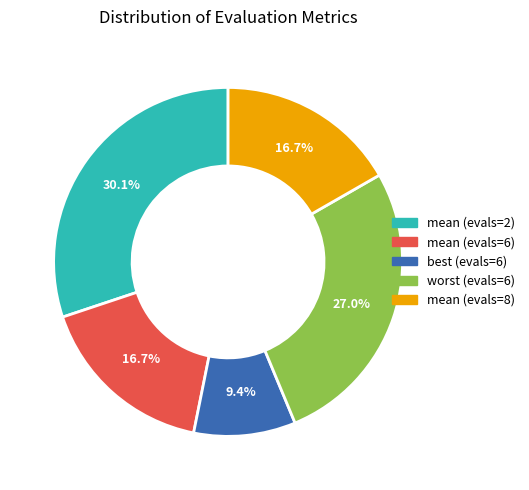

How much of the chart is everything except mean (evals=6)?

83.3%